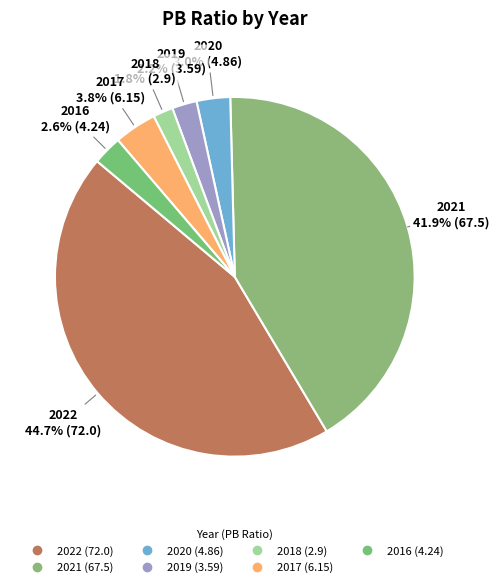

Which category has the biggest portion of the pie?

2022